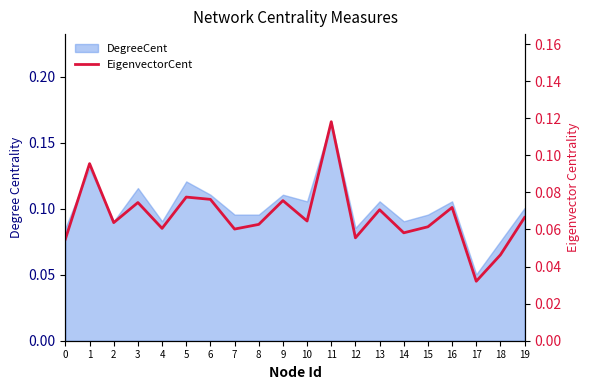

What is the difference between the maximum and minimum values?

0.1